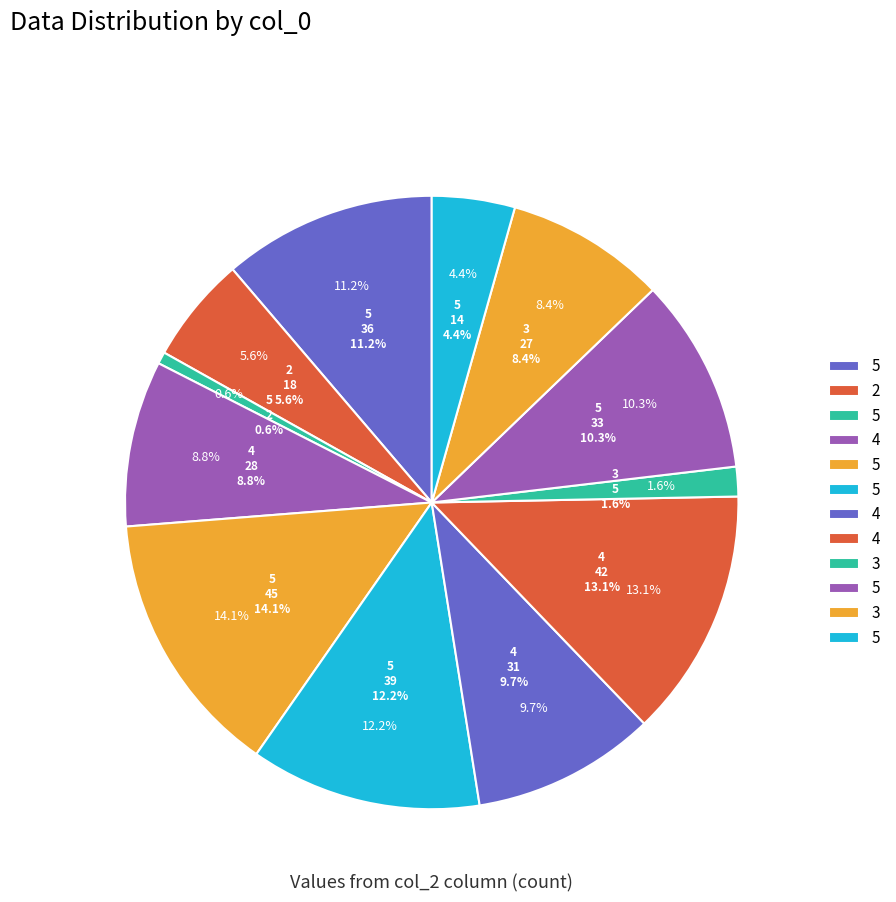

What is the ratio of the value at 4 to the value at 2?

2.3